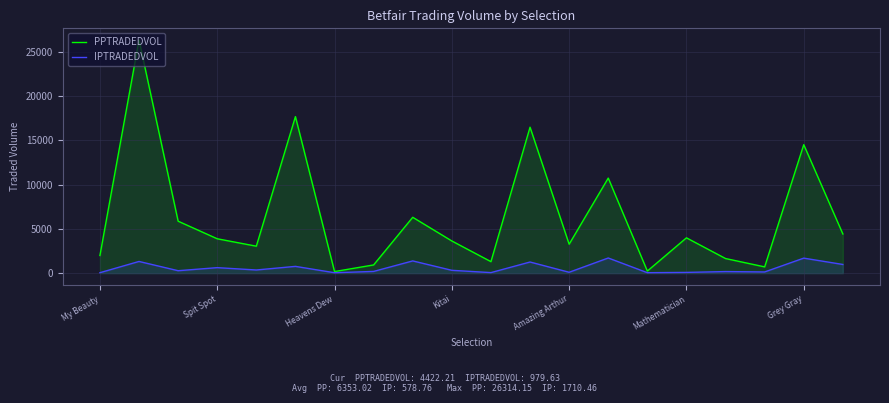

How many distinct data groups are displayed?

2